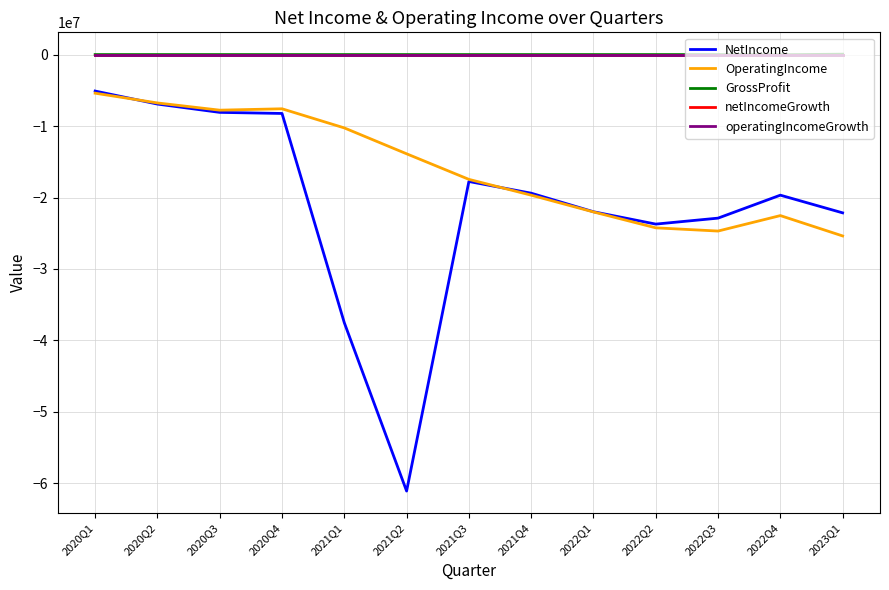

How many categories are shown in the chart?

13